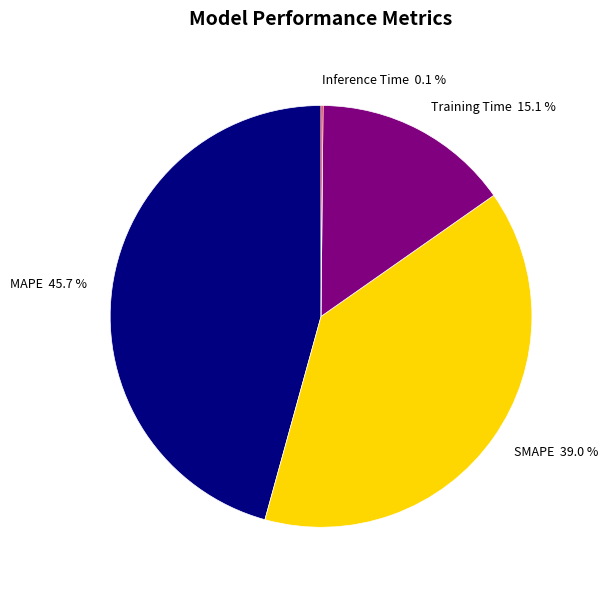

Is the sum of MAPE and SMAPE greater than half?

Yes